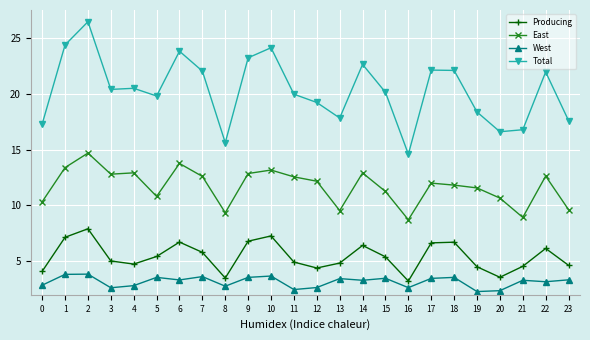

True or false: West has more than 1 points higher than both neighbors.

True